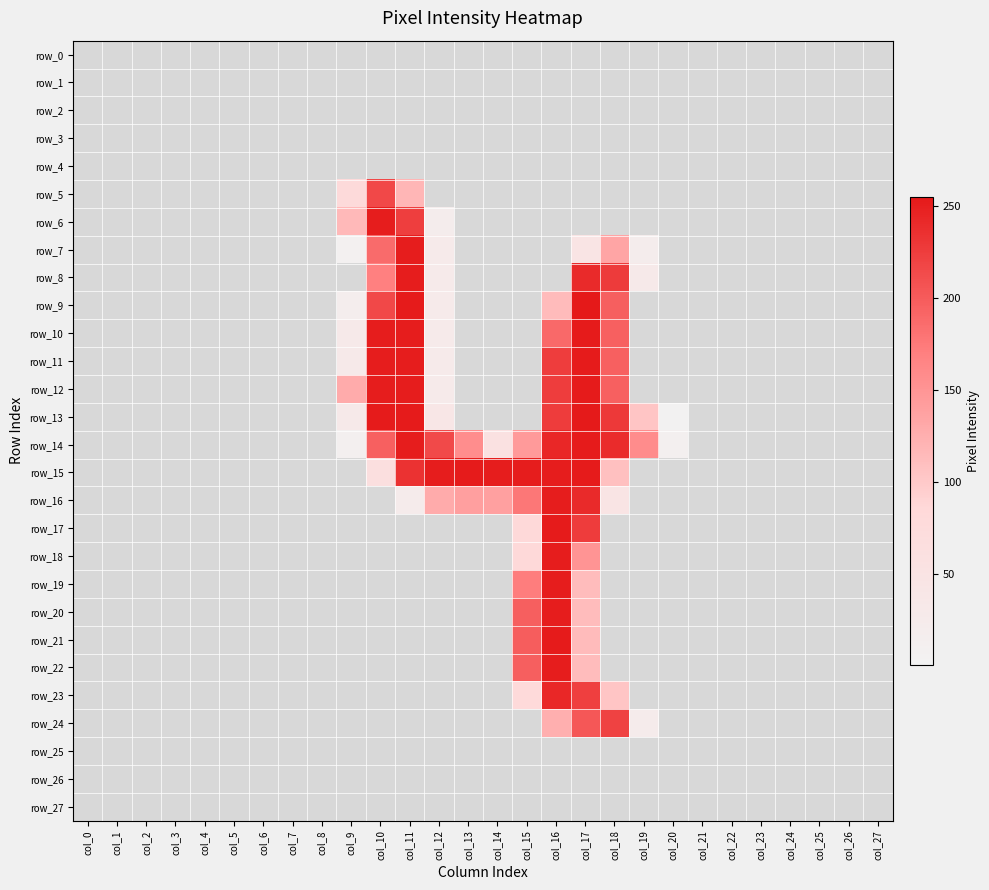

Count the number of categories in the chart.

28